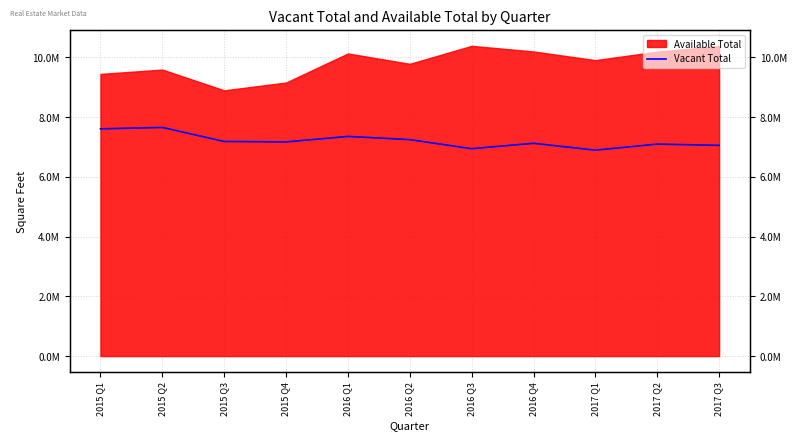

Where is the first local minimum?

2015 Q4